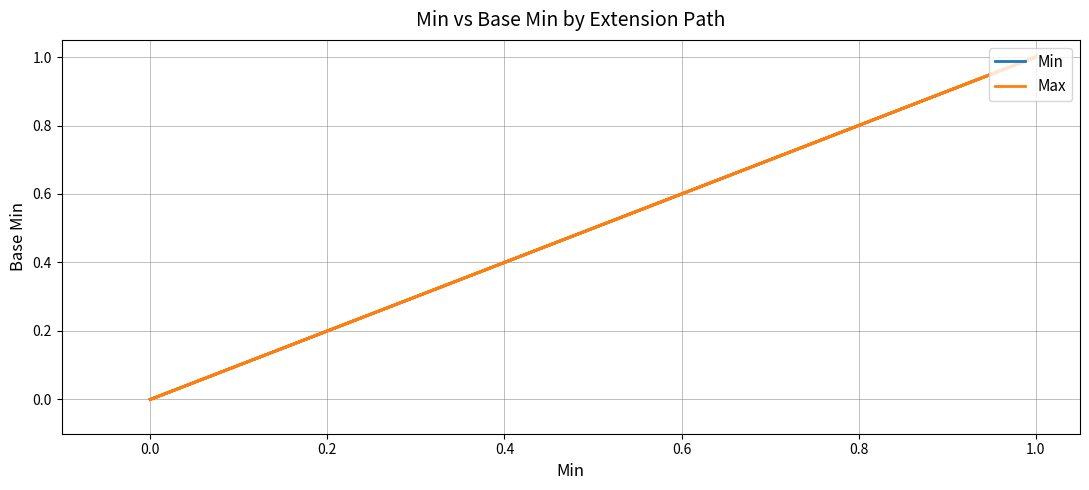

What is the total value across all series at 0.6?

1